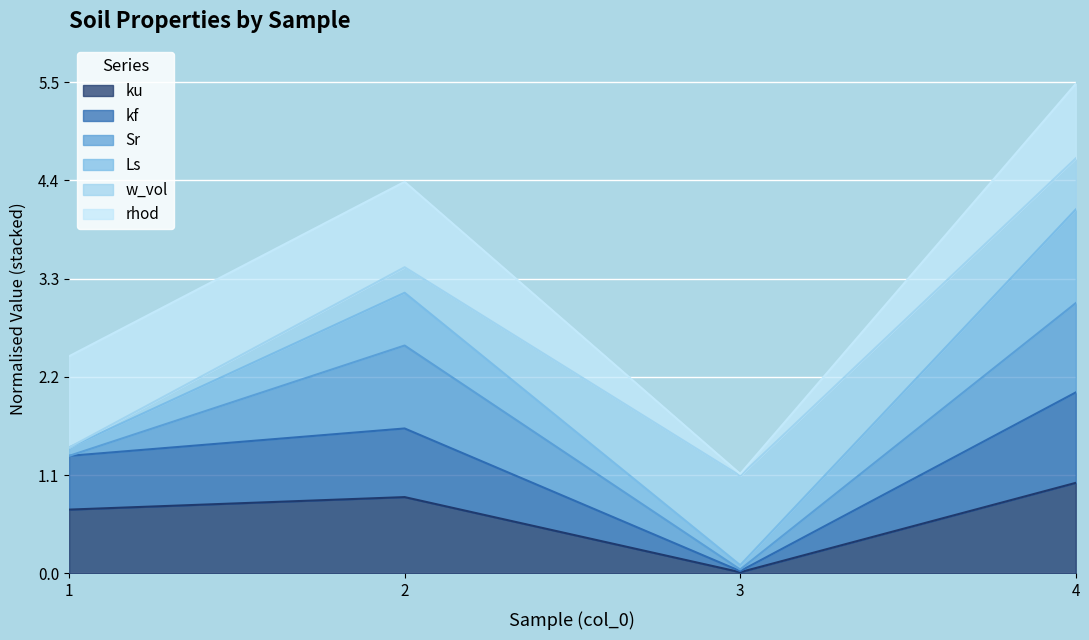

How many values in the Ls series are below 3?

2